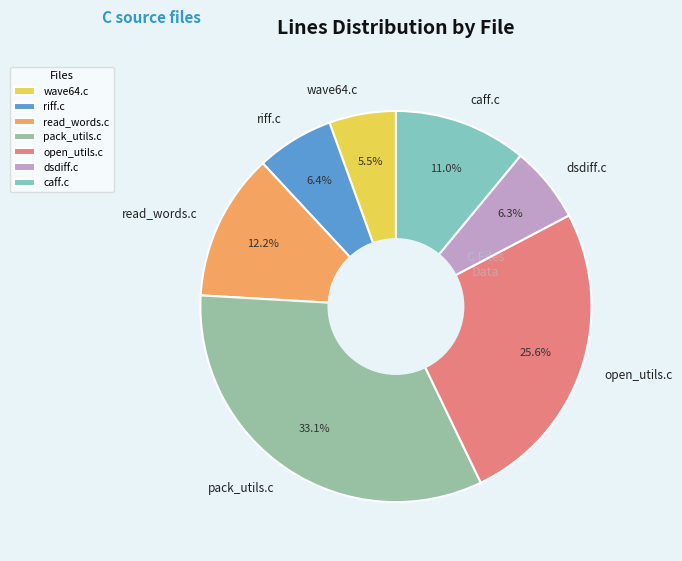

To the nearest percent, what percentage of the pie is open_utils.c?

26%